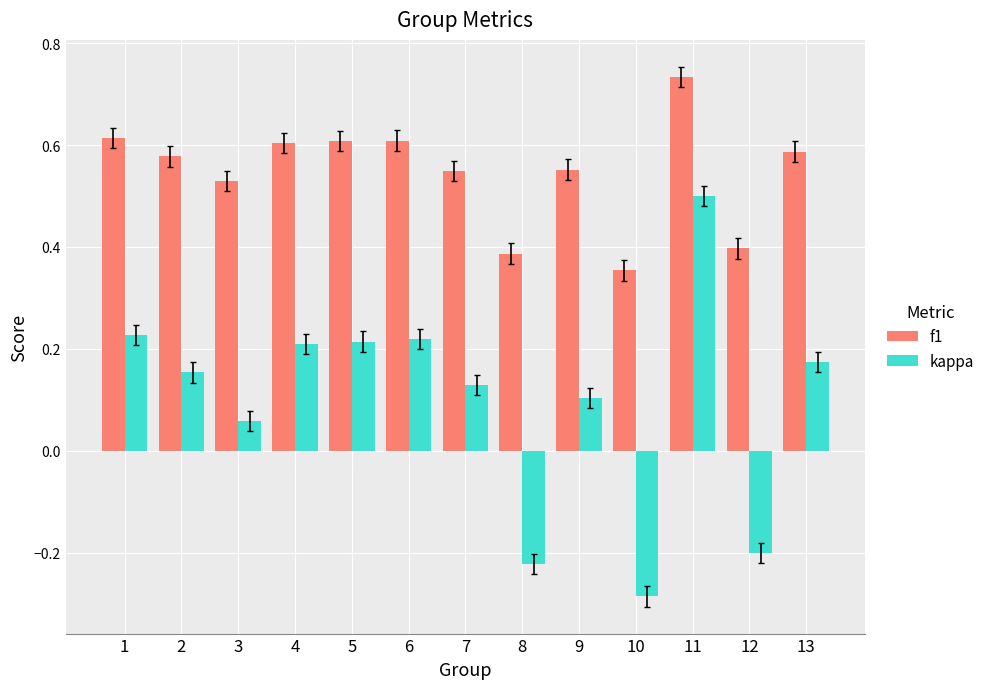

Which series has the widest spread of values?

kappa